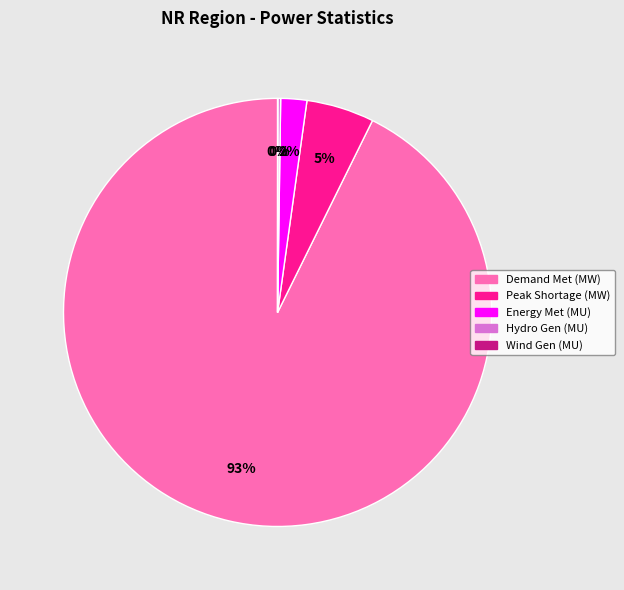

Does any single category account for the majority?

Yes